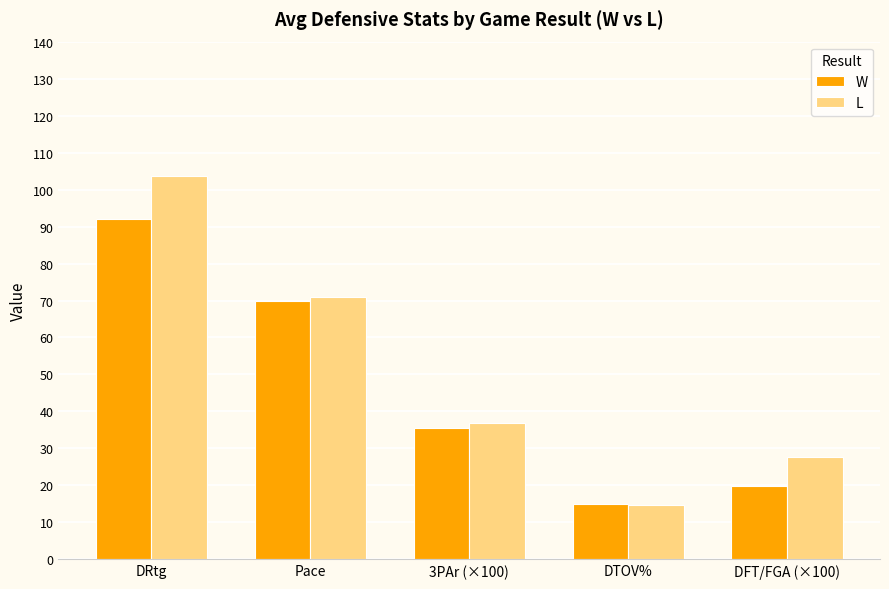

What is the sum of all W values?

232.3